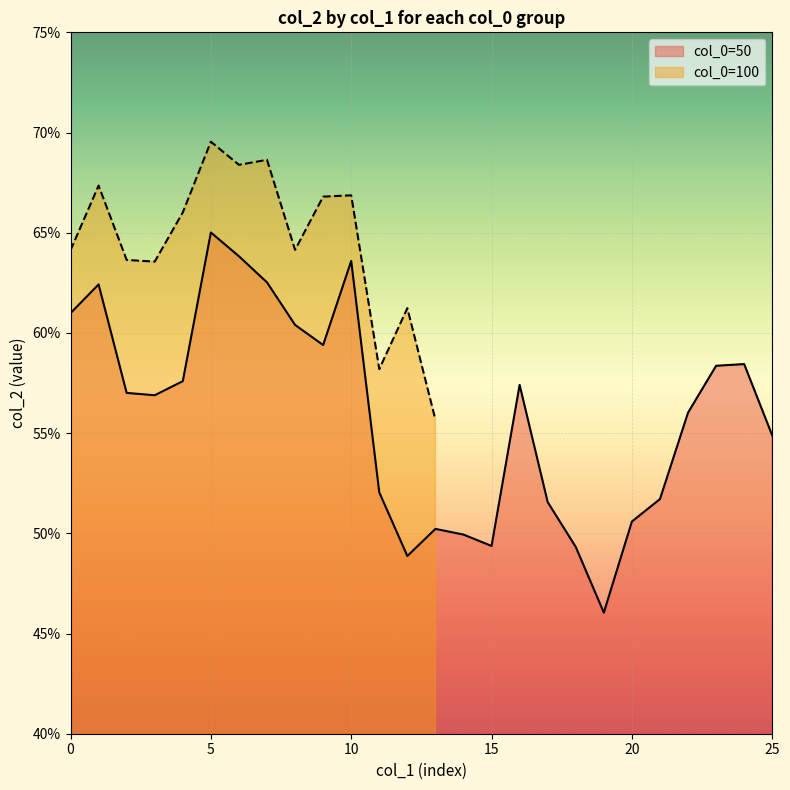

How many interior local peaks (higher than both neighbors) does the data have?

6